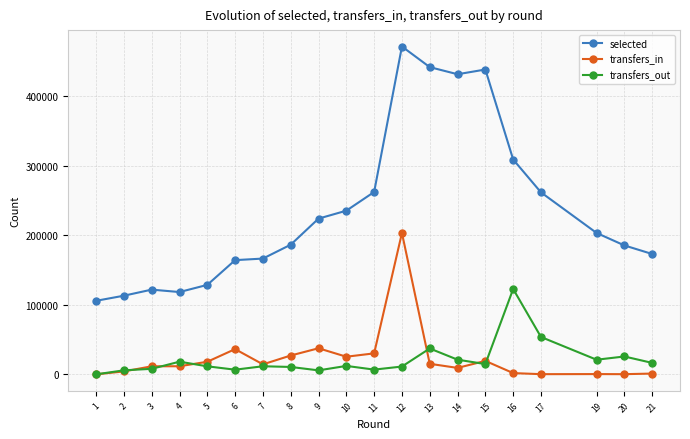

What is the greatest value displayed?

471755